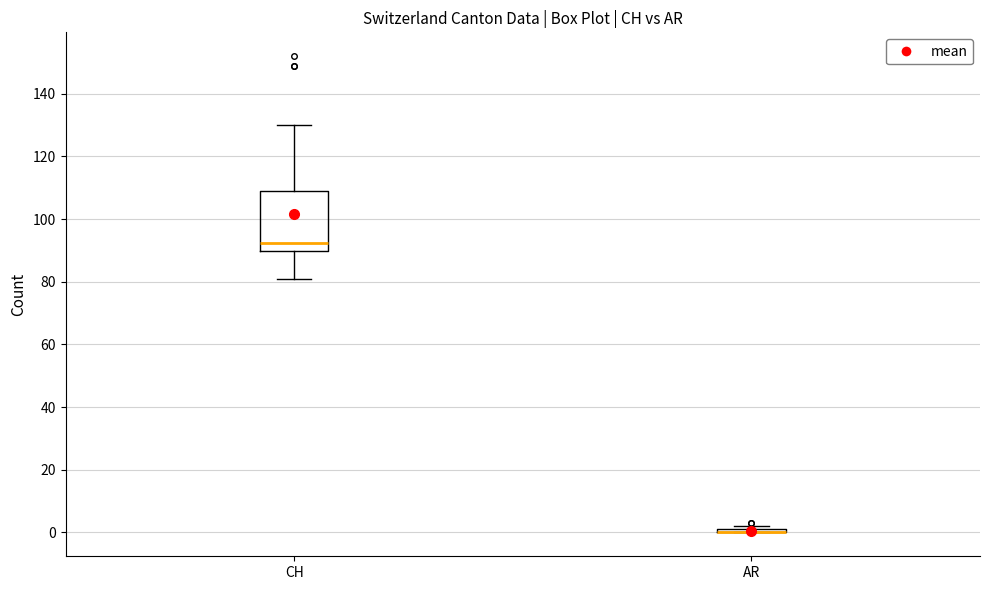

Reading left to right, transcribe this box plot: for each box, give where its median line is, the range the box spans, and where its two whiskers end, as read against the y-axis. The values are not printed on the chart, so give them approximately, as read against the axis.

CH: median 92, box 90 to 110, whiskers 82 to 130
AR: box collapsed to a line at 0, whiskers 0 to 2